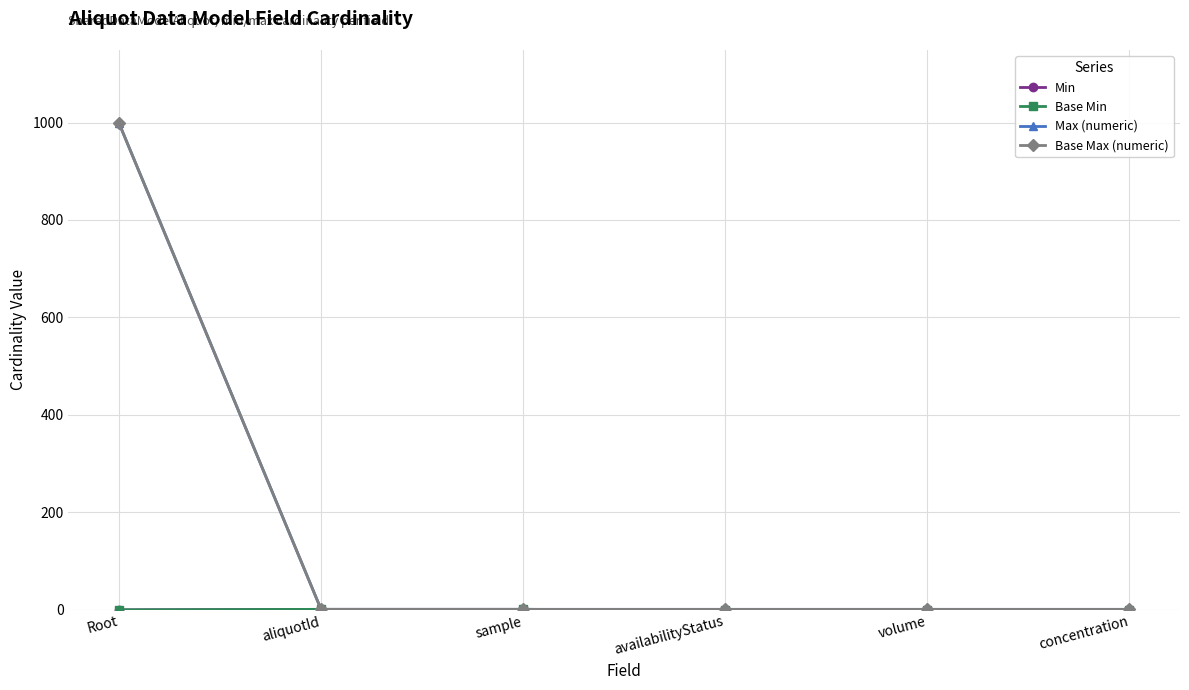

True or false: Max (numeric) and Base Max (numeric) cross at least once.

False